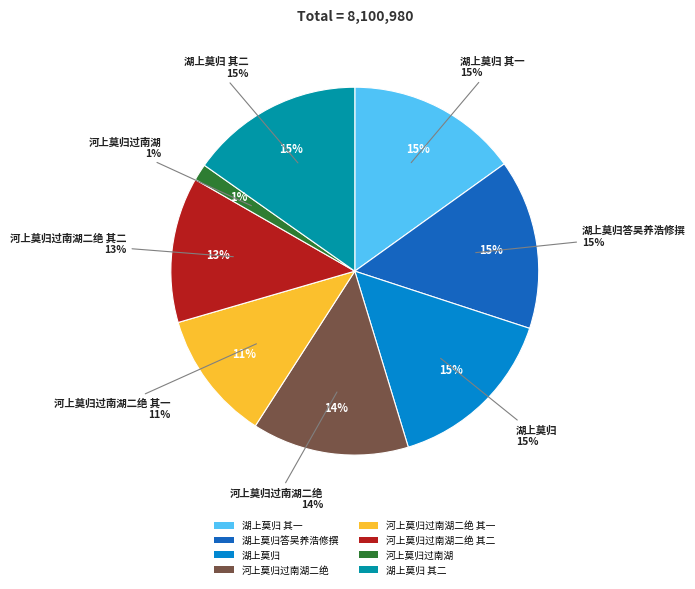

What is the change in value from 河上莫归过南湖二绝 to 河上莫归过南湖二绝 其二?

-80427